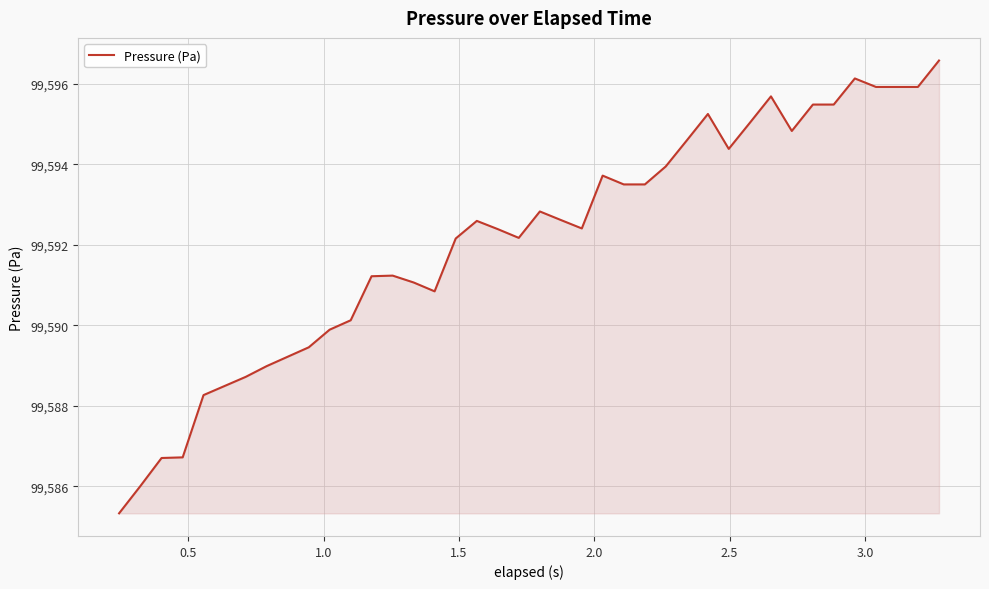

What is the minimum value shown in the chart?

99585.3